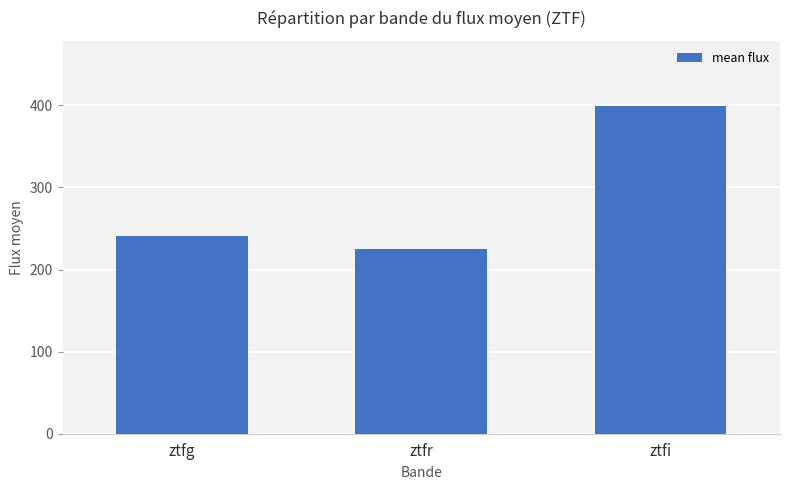

Which label corresponds to the smallest value in the chart?

ztfr